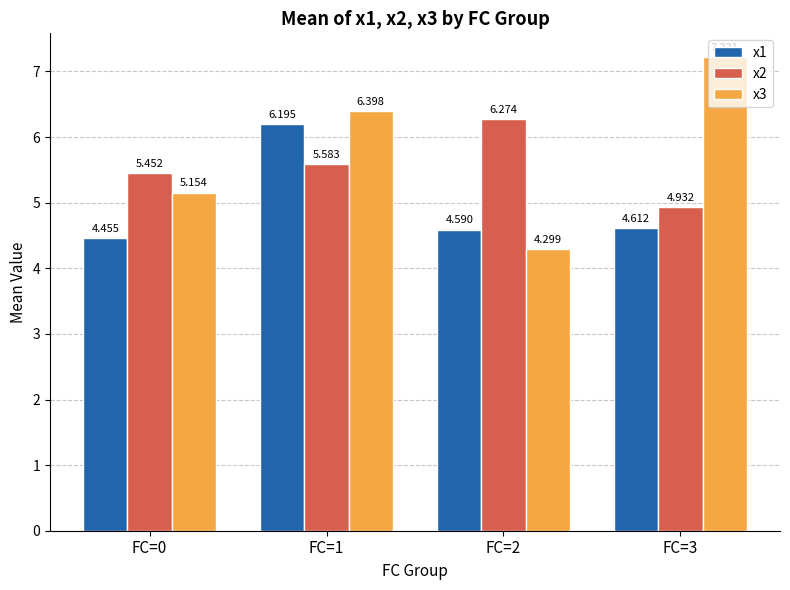

Are the bars grouped side by side (vs. stacked)?

Yes